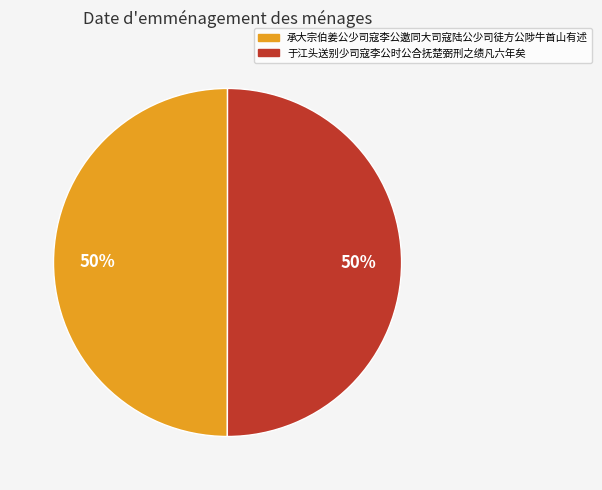

How many segments does this pie chart have?

2